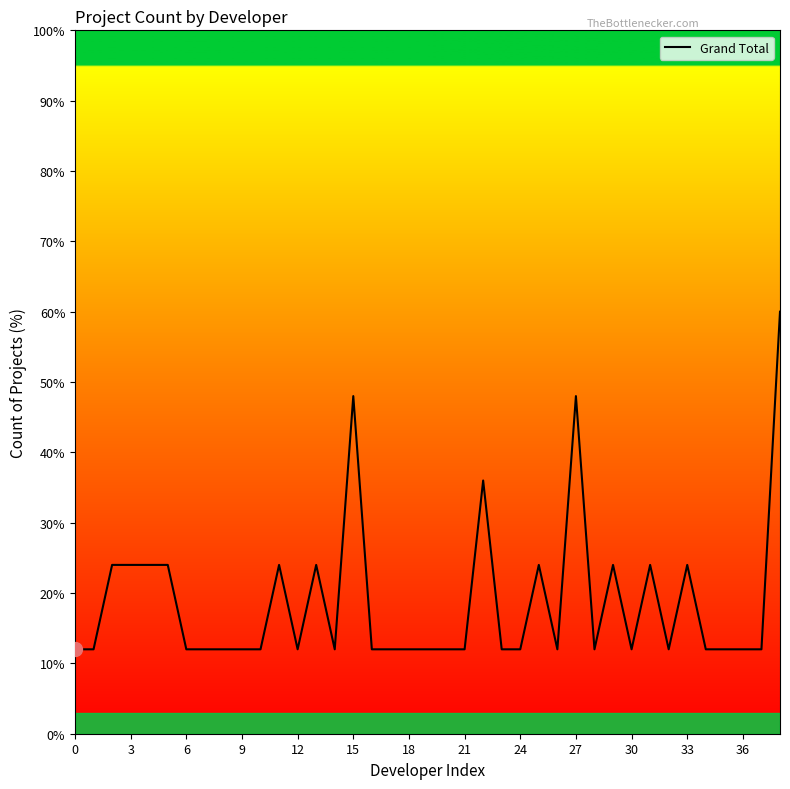

How many lines are shown in the chart?

1